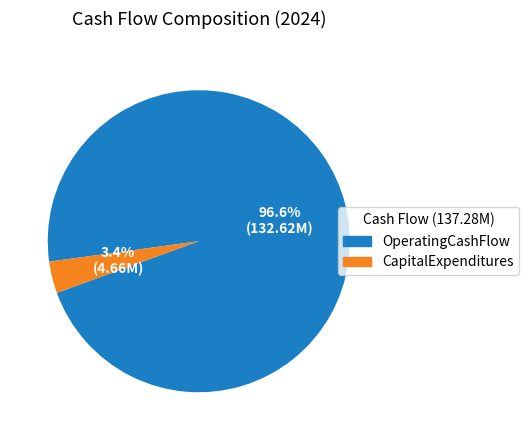

What is the total percentage of CapitalExpenditures and OperatingCashFlow?

100.0%